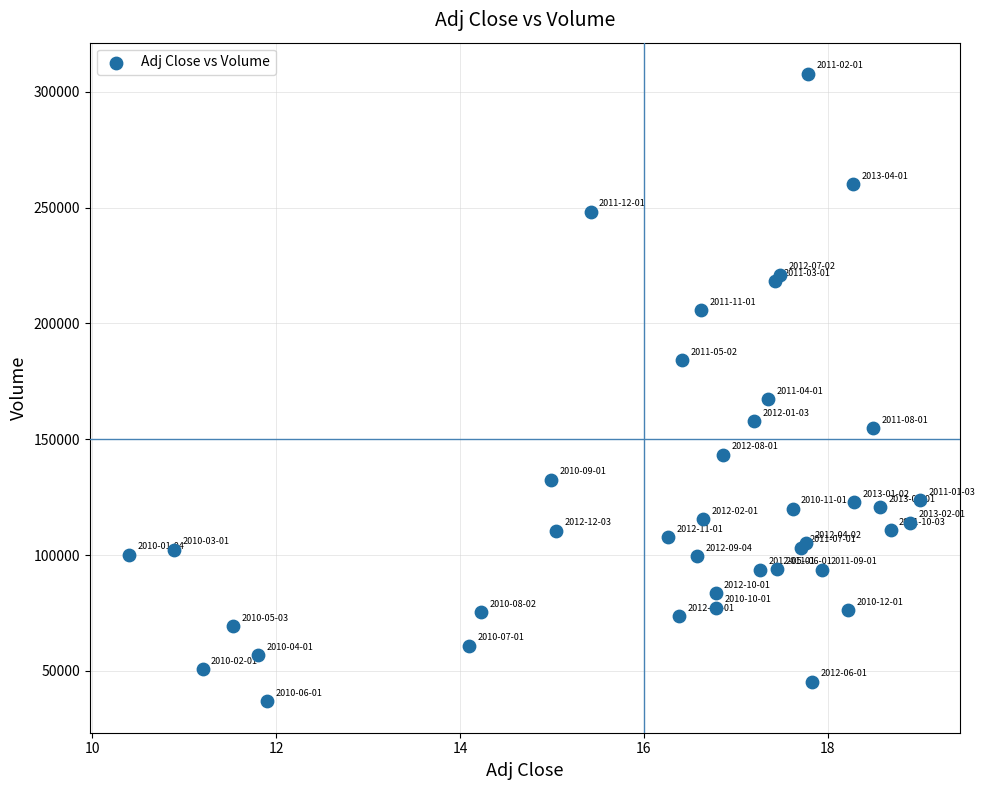

What Y value in the scatter plot is closest to 172250?

167300